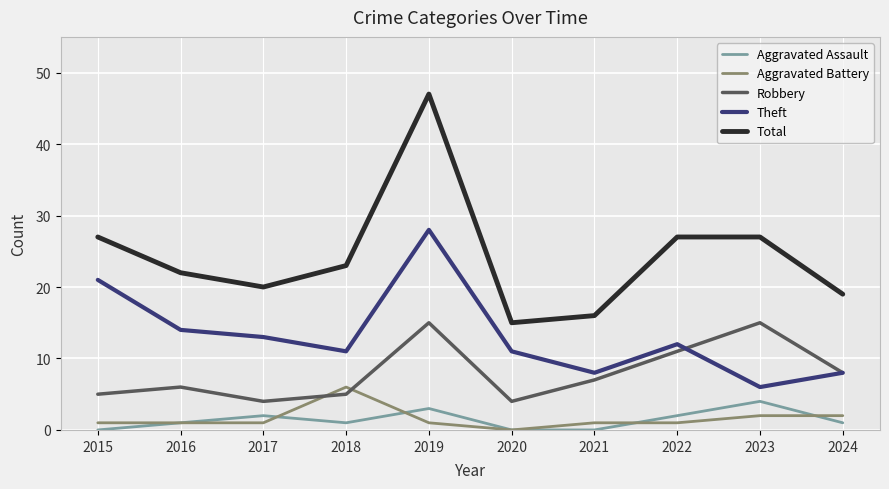

Is the value of Aggravated Battery at 2022 greater than the value of Total at 2021?

No